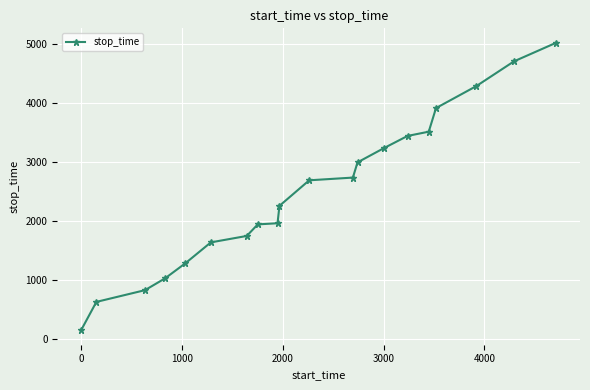

Is this an area chart (filled region under the line)?

No